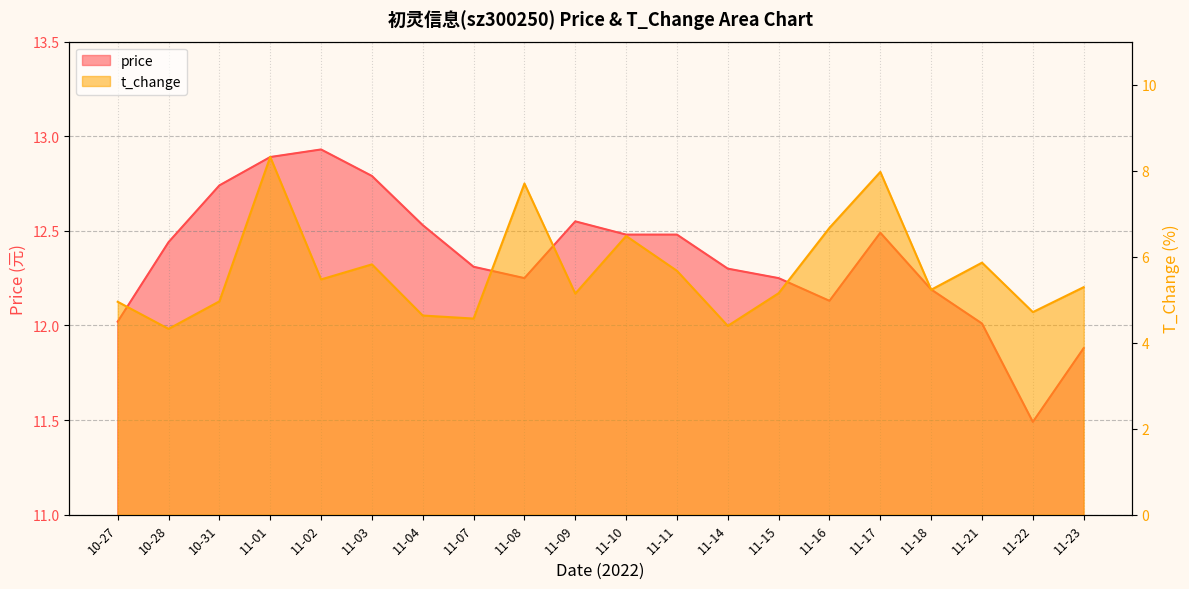

How many data points does each series have?

20